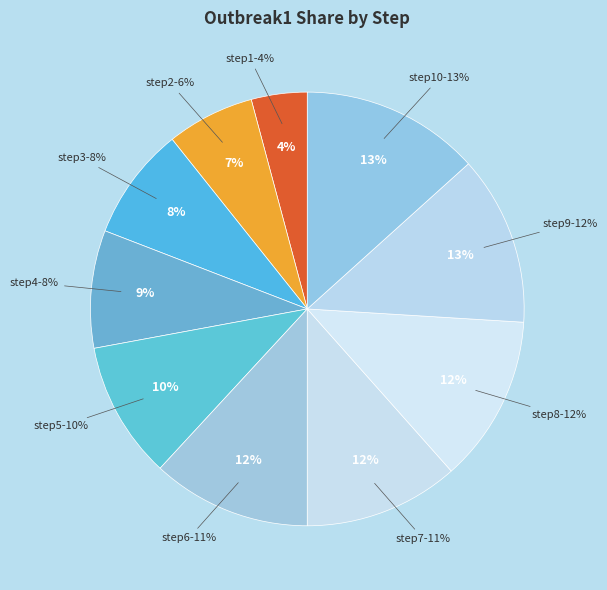

Is it true that step7 is 3% of the pie?

False